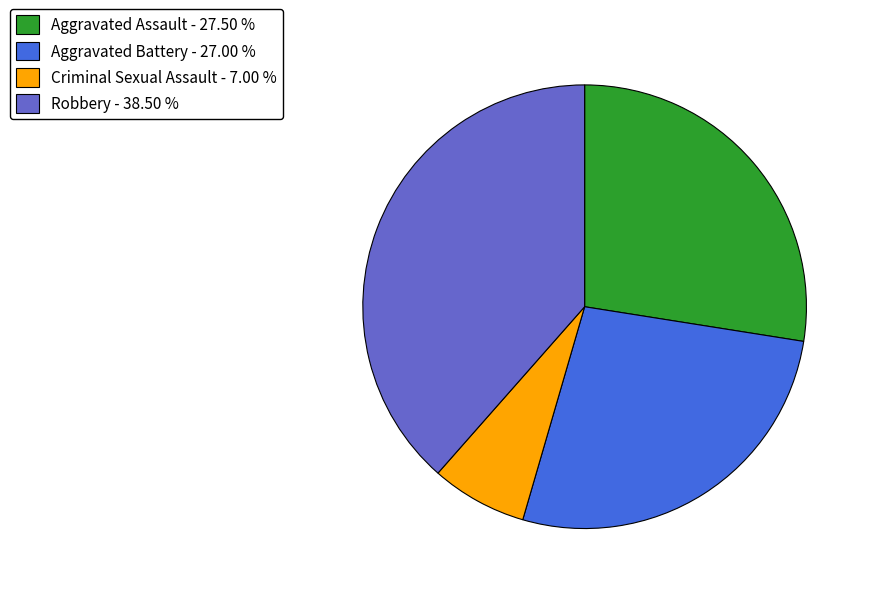

Does any single category account for the majority?

No